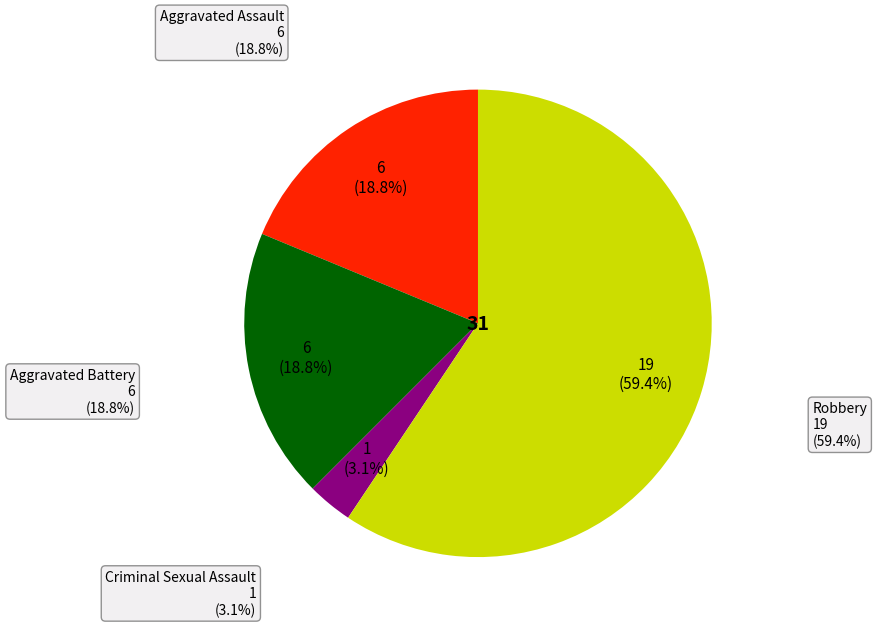

What is the largest slice in the pie chart?

Robbery